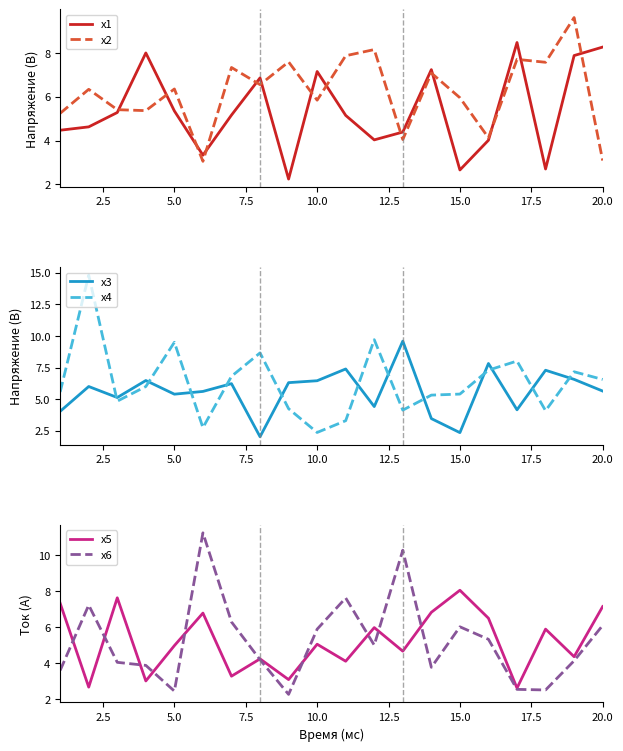

List the series in order of their peak value, lowest first.

x5, x1, x3, x2, x6, x4